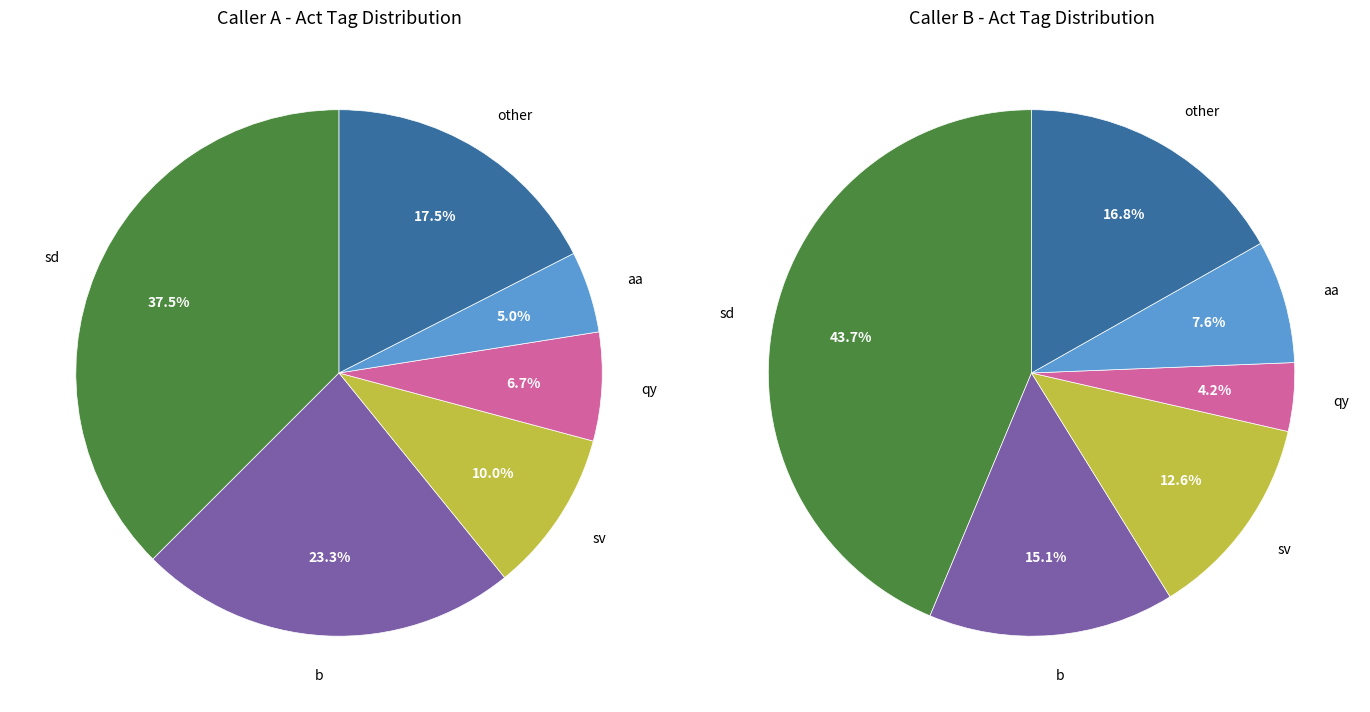

Which series changed the most between sd and aa?

Caller B